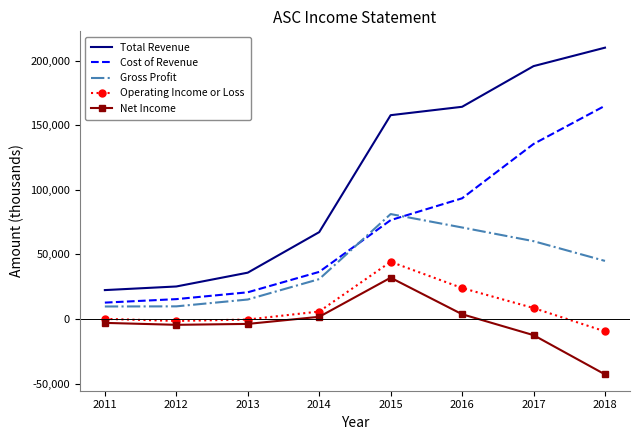

True or false: Total Revenue and Gross Profit cross at least once.

False